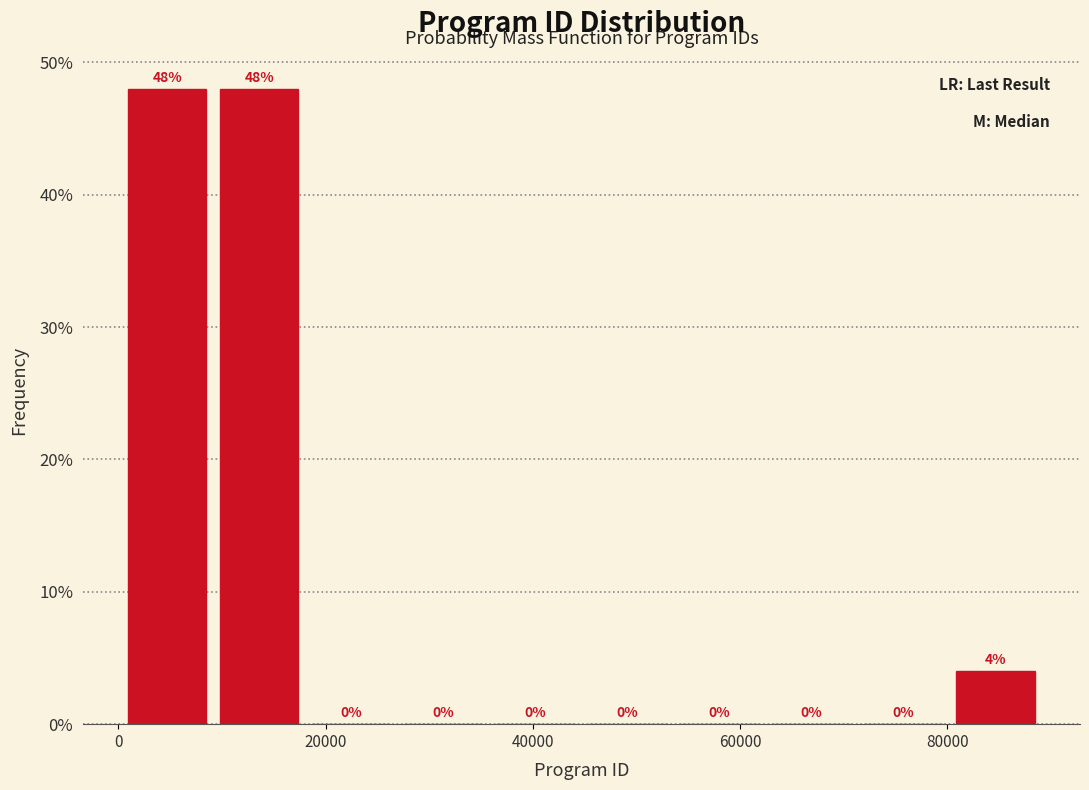

Reading left to right, list every bar in this chart as the range it spans on the x-axis followed by its height. The bar edges are not printed on the chart, so give them approximately, as read against the axis.

0 to 10000: 48
10000 to 18000: 48
18000 to 26000: 0
26000 to 36000: 0
36000 to 44000: 0
44000 to 54000: 0
54000 to 62000: 0
62000 to 72000: 0
72000 to 80000: 0
80000 to 90000: 4